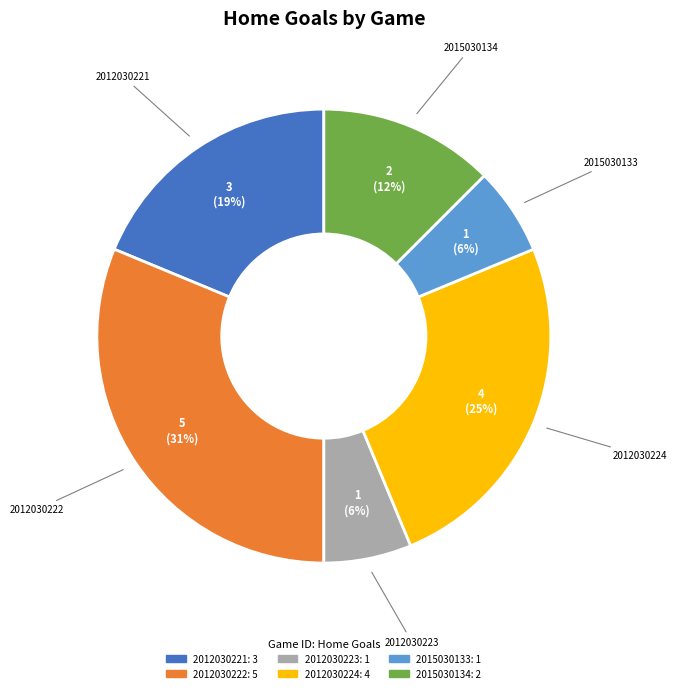

Is there a majority slice in this chart?

No